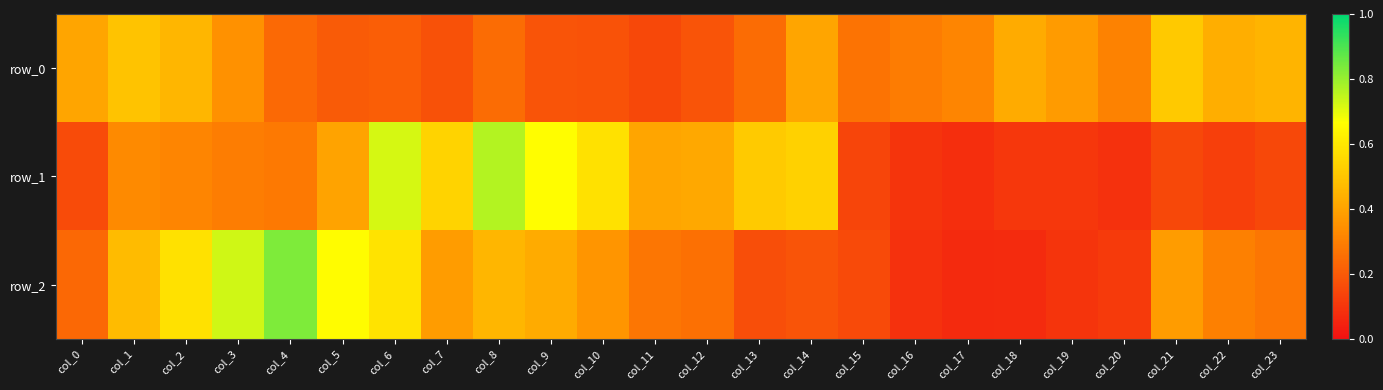

List the series in order of their peak value, lowest first.

row_0, row_1, row_2